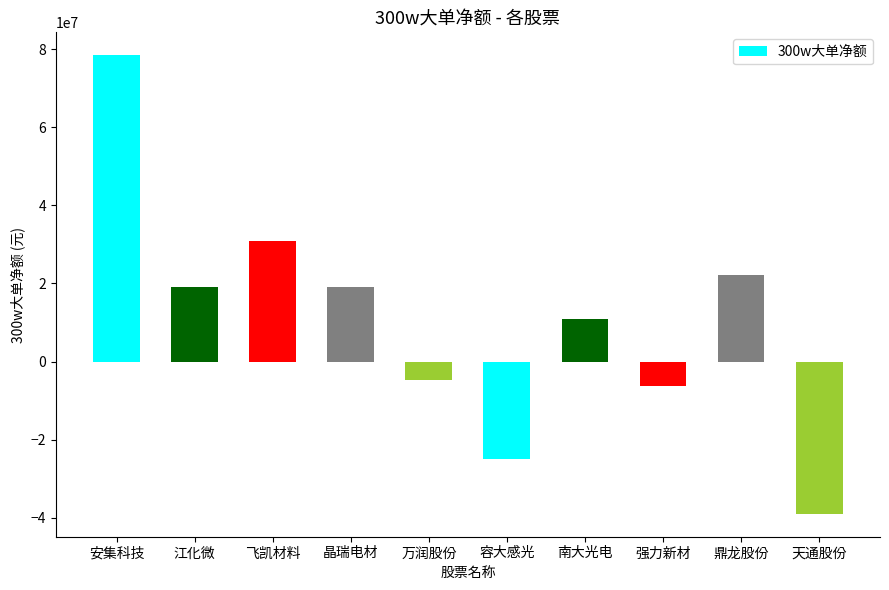

True or false: the data shows 10760558 at 江化微.

False